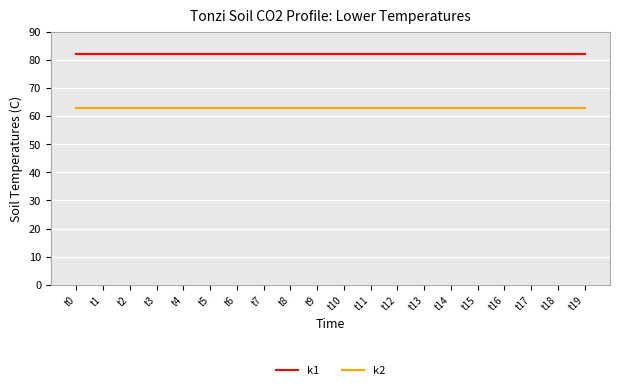

True or false: k1 and k2 cross at least once.

False